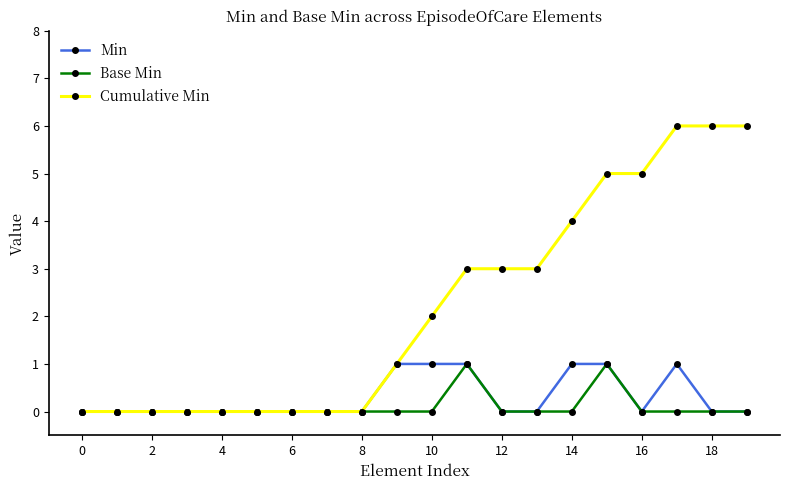

What is the maximum value shown in the chart?

6